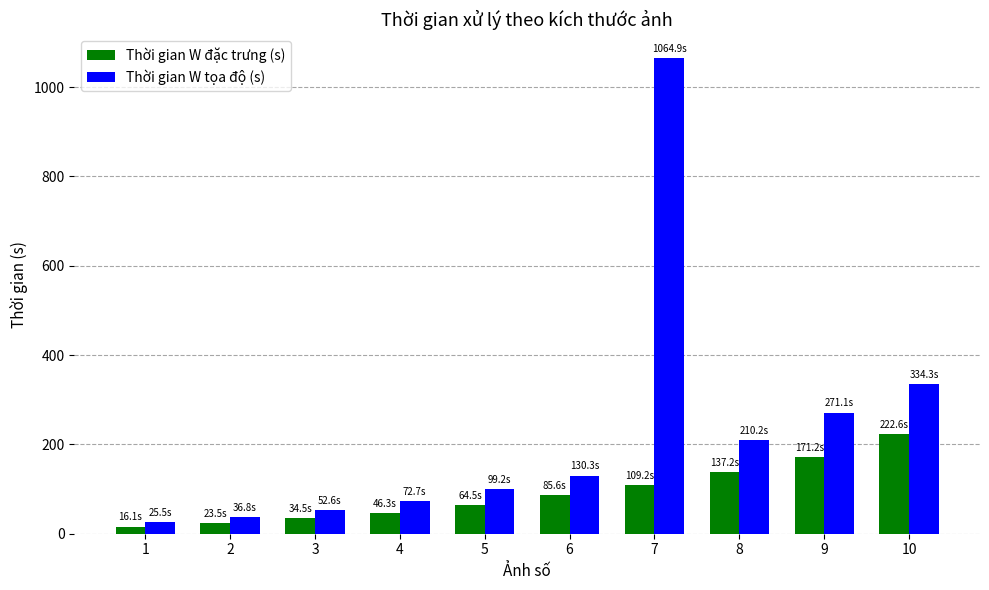

Between 6 and 10, which series saw the biggest shift?

Thời gian W tọa độ (s)